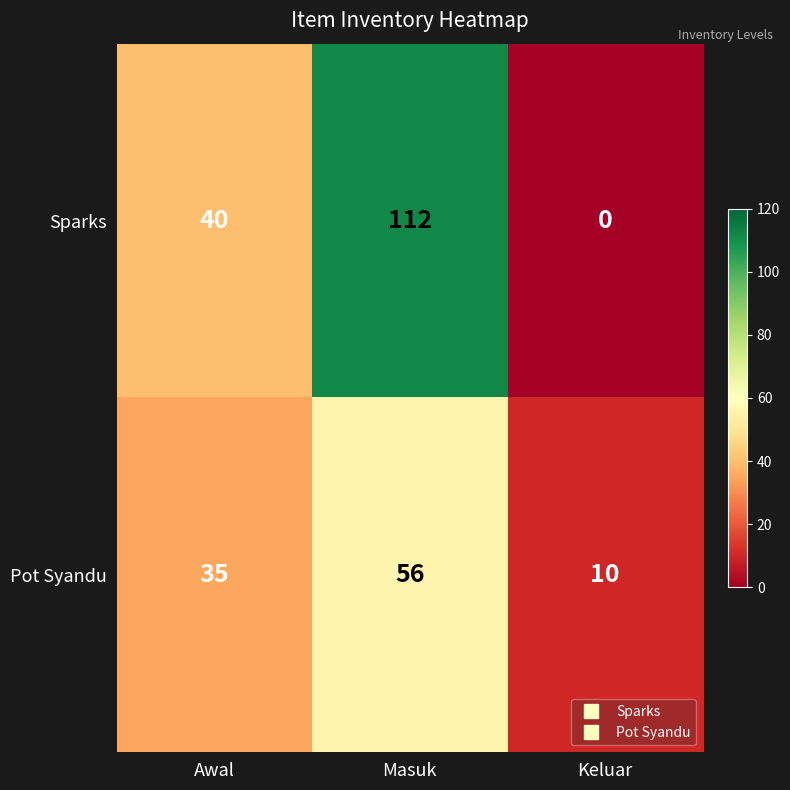

How many distinct data groups are displayed?

2